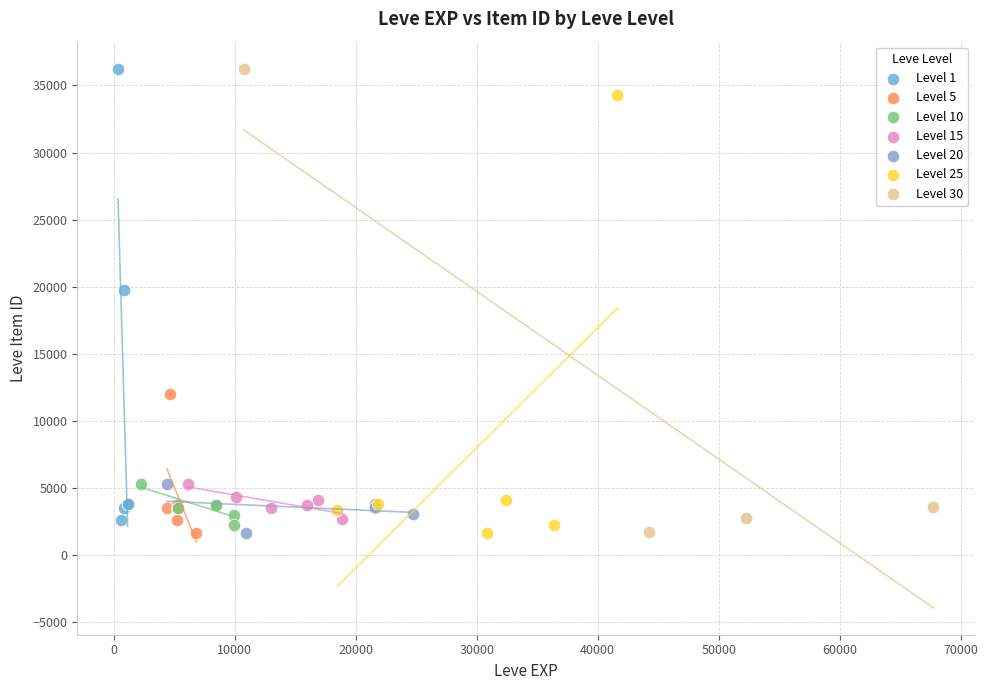

What are all the series names shown in the legend?

Level 1, Level 5, Level 10, Level 15, Level 20, Level 25, Level 30